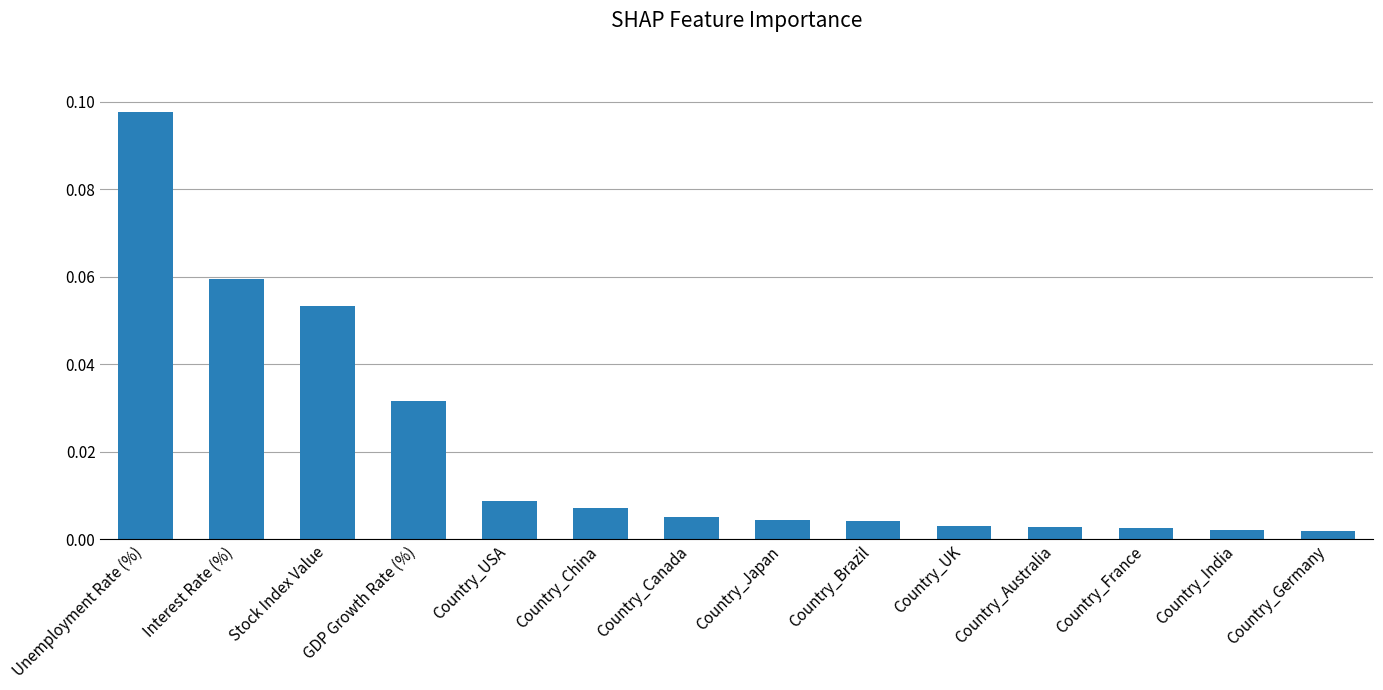

Between Country_Brazil and Country_USA, which is larger?

Country_USA